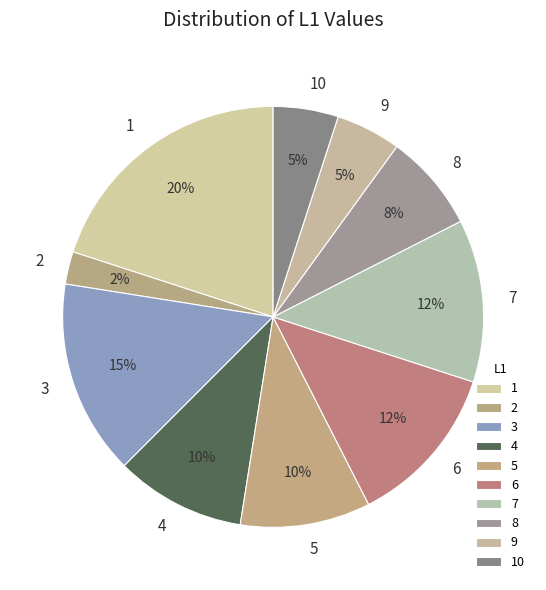

To the nearest percent, what is the combined percentage of 4 and 7?

22%